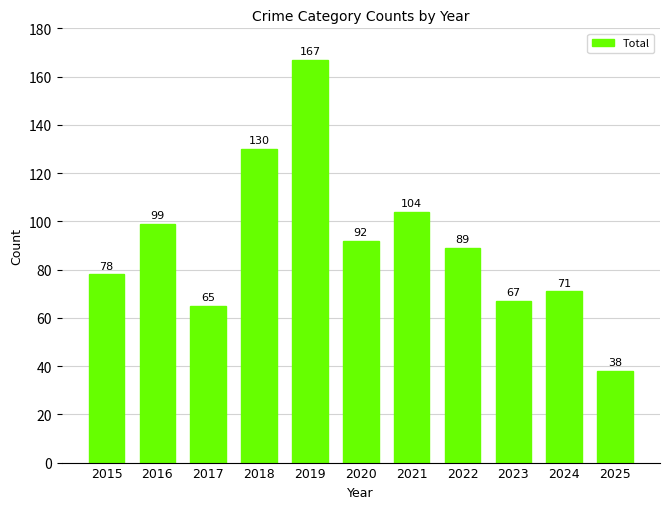

Reading left to right, transcribe all the data shown in this chart.

2015=78	2016=99	2017=65	2018=130	2019=167	2020=92	2021=104	2022=89	2023=67	2024=71	2025=38